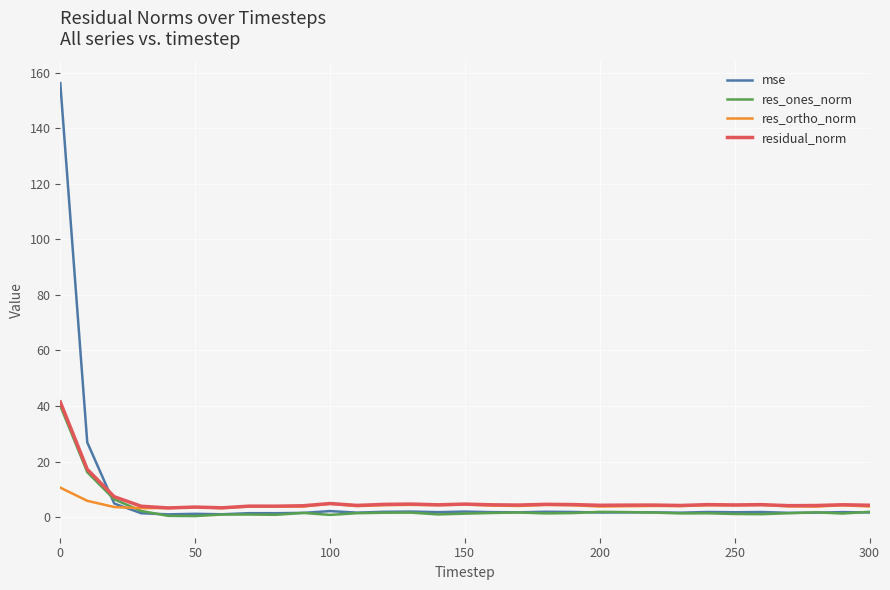

What is the greatest value displayed?

156.3